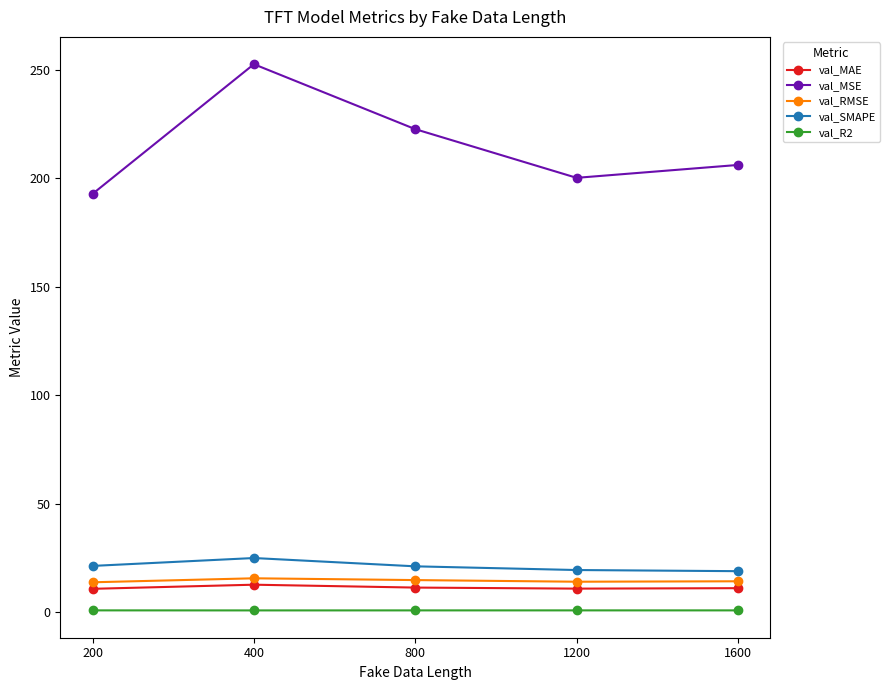

The val_SMAPE series shows 34.7 at 200. True or false?

False